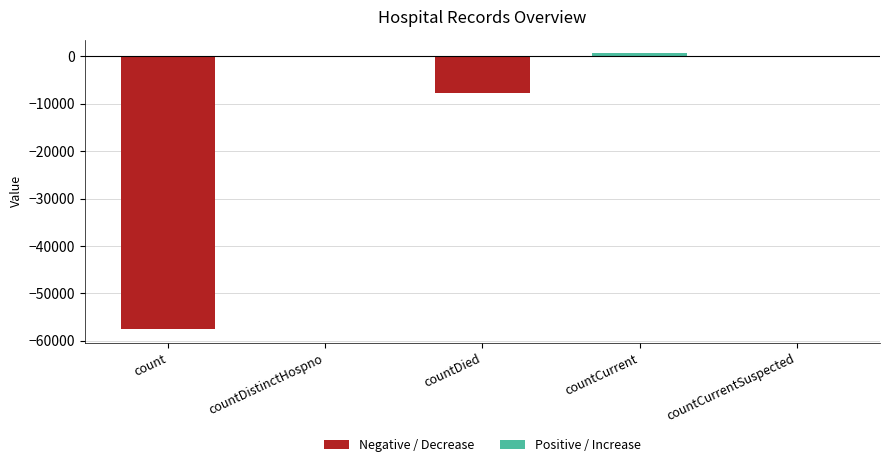

Rank the categories by Negative / Decrease value from lowest to highest.

count, countDied, countDistinctHospno, countCurrent, countCurrentSuspected